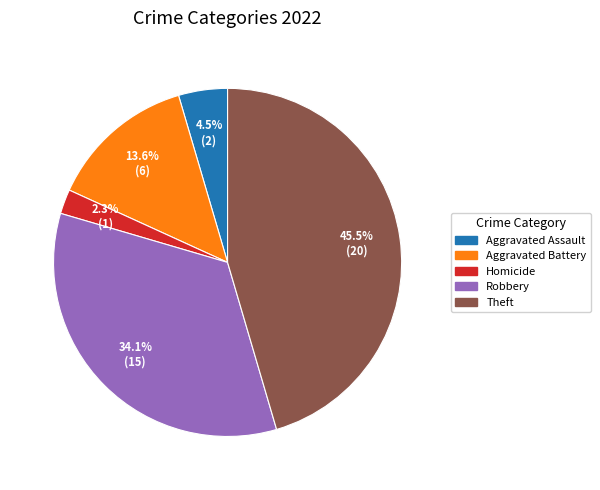

How many slices are in this pie chart?

5